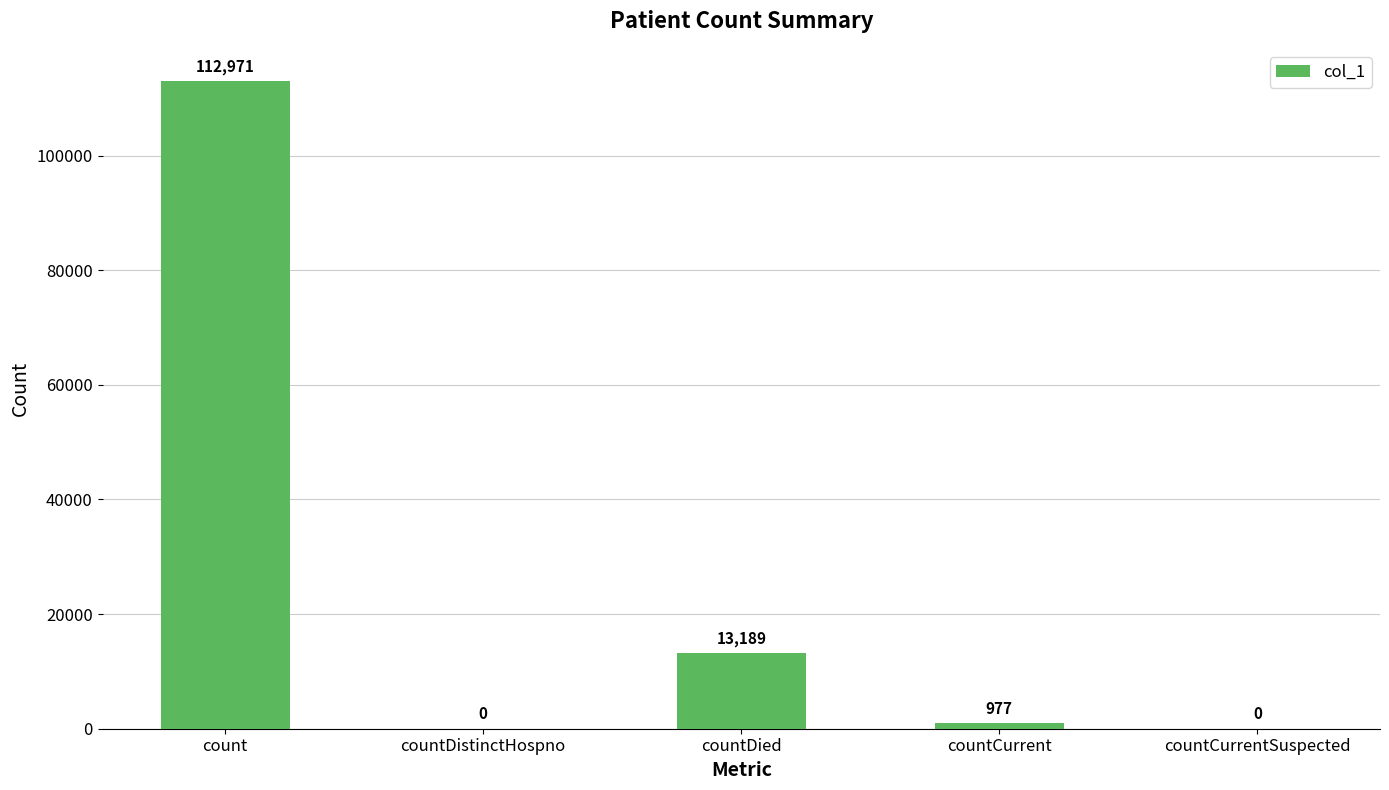

Which category has the highest value across all series?

count